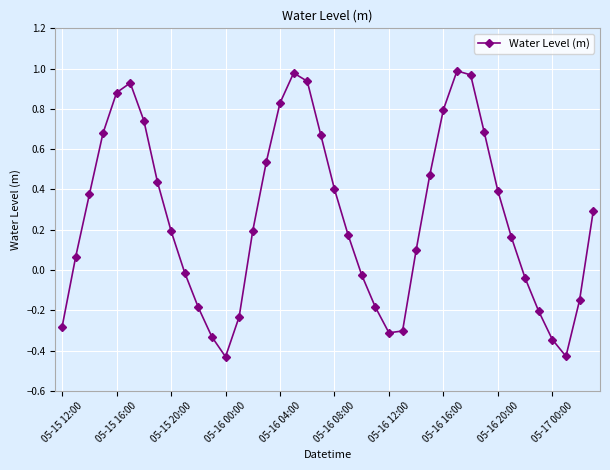

How many points are lower than both their immediate neighbors (excluding endpoints)?

3